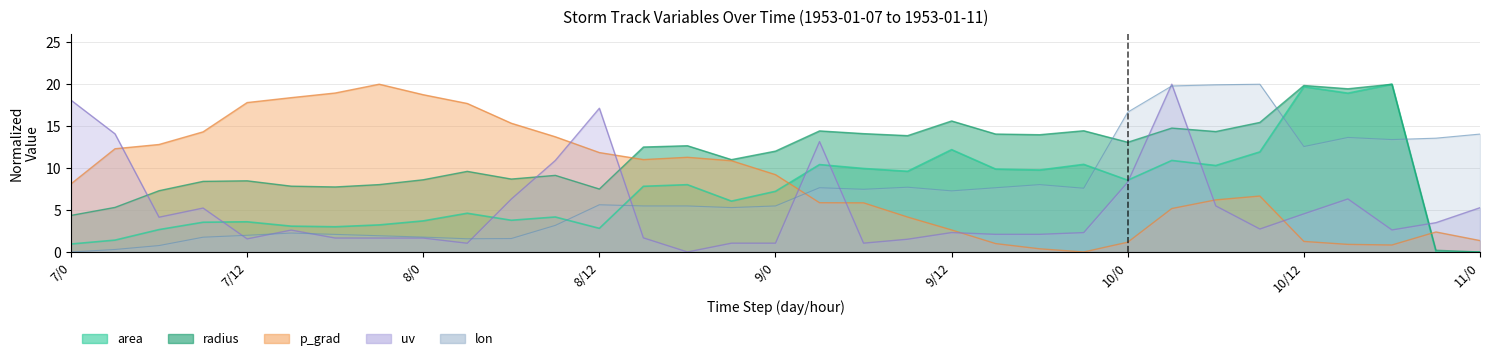

In area, how many points are lower than both neighbors (excluding endpoints)?

9